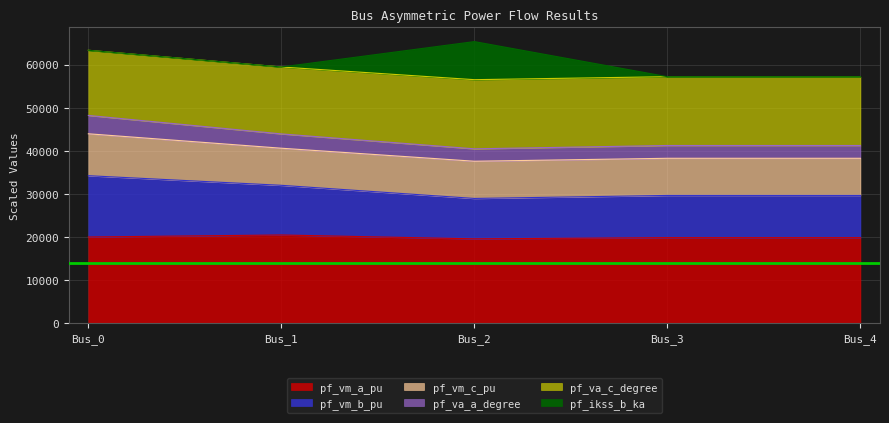

Where does the pf_va_c_degree series first go above 29668?

Bus_0